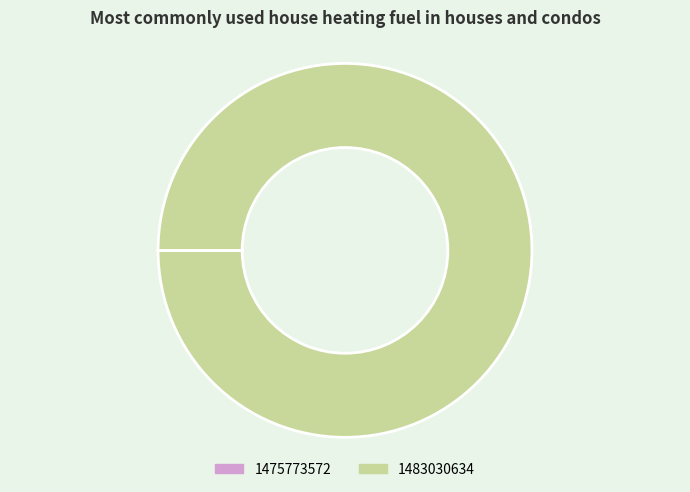

Which slice is the largest?

1475773572